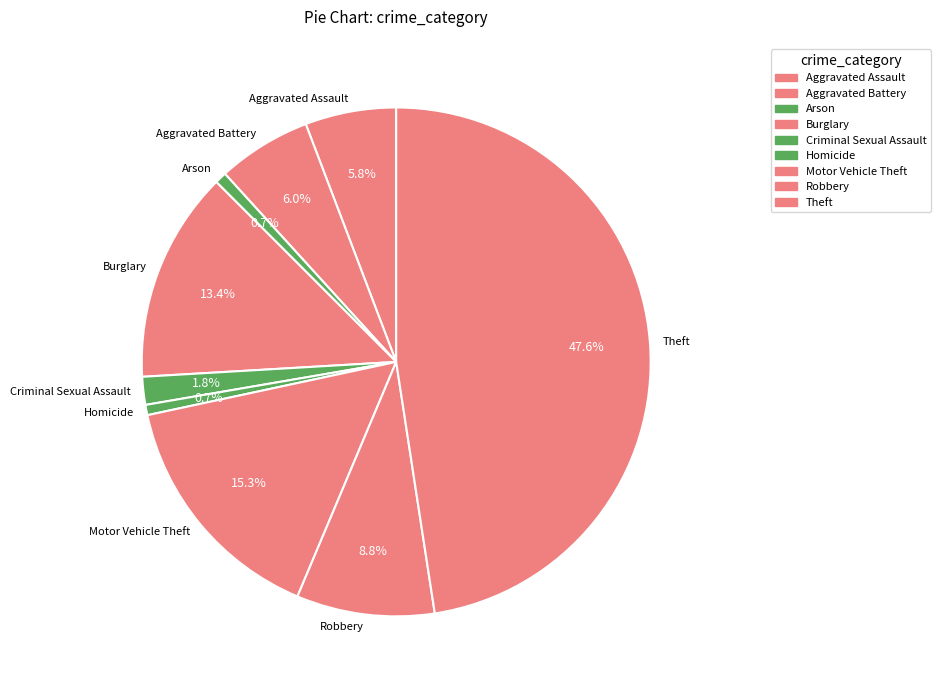

Between Motor Vehicle Theft and Arson, which is larger?

Motor Vehicle Theft